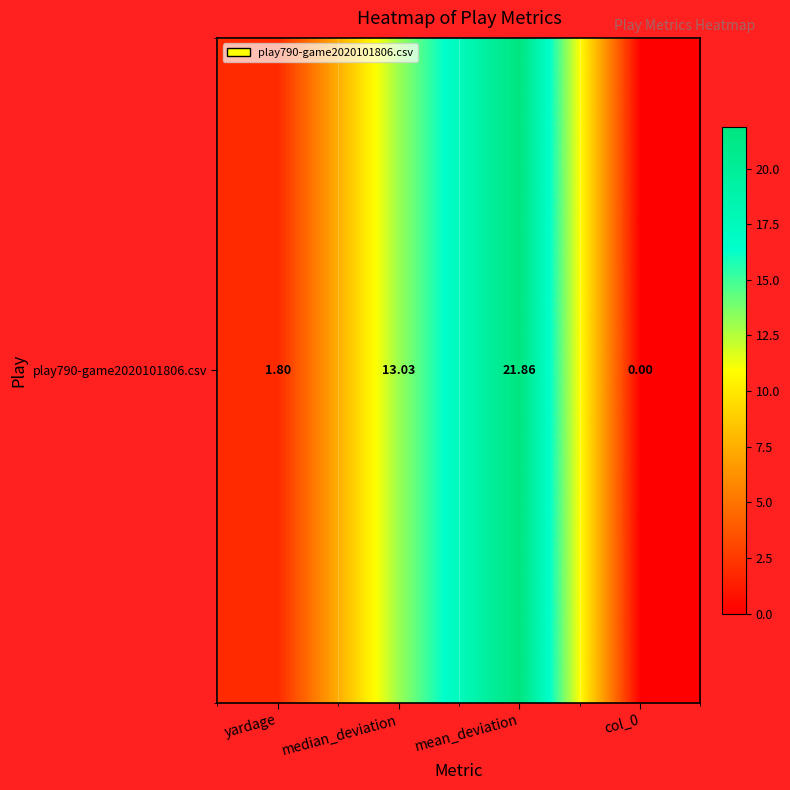

Read the value at yardage.

1.8